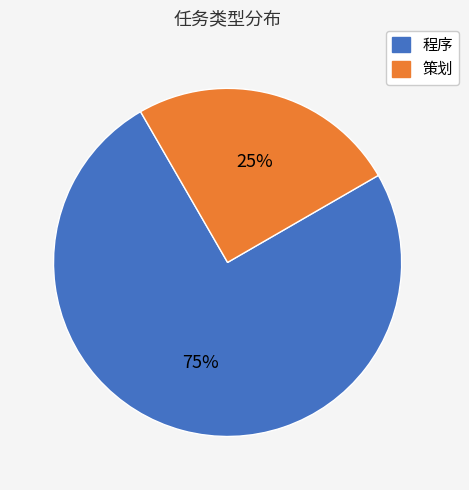

The 程序 slice represents 62% of the pie. True or false?

False